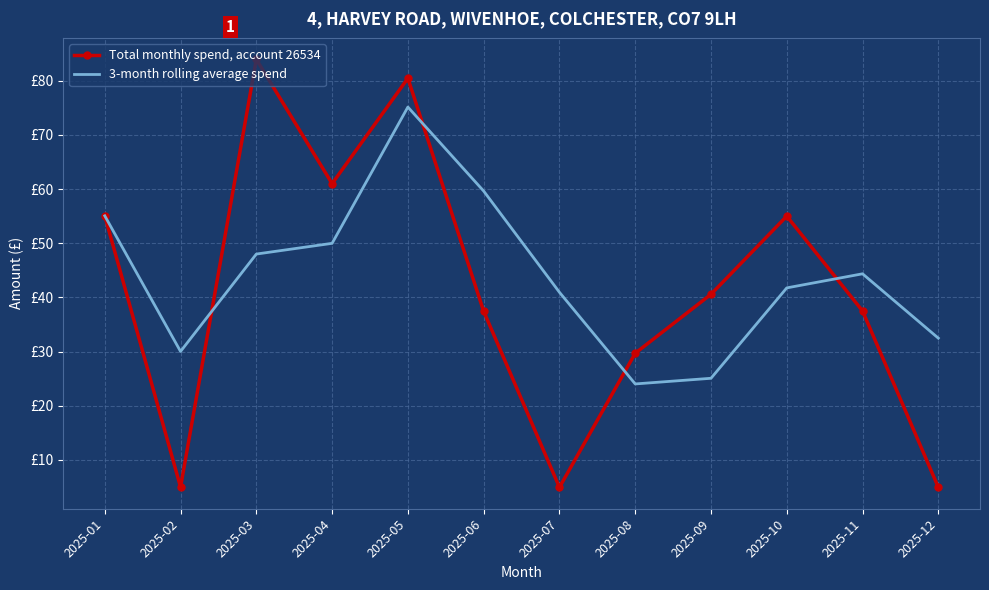

What is the smallest value displayed?

4.9